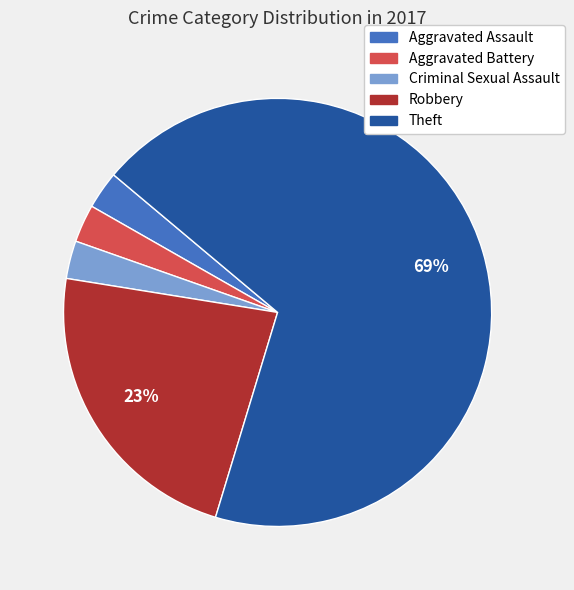

Is there a majority slice in this chart?

Yes